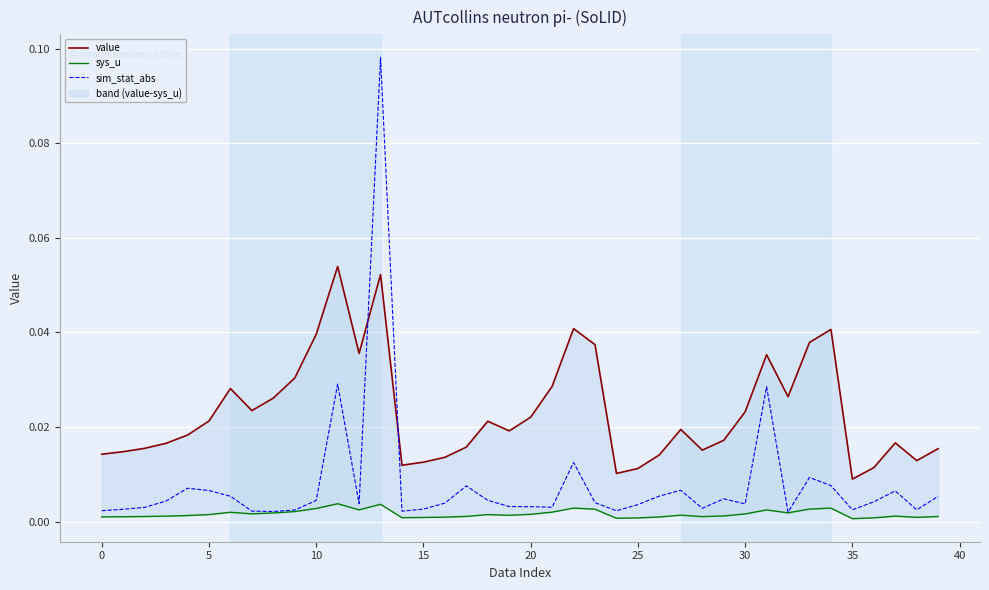

In sim_stat_abs, how many points are higher than both neighbors (excluding endpoints)?

10